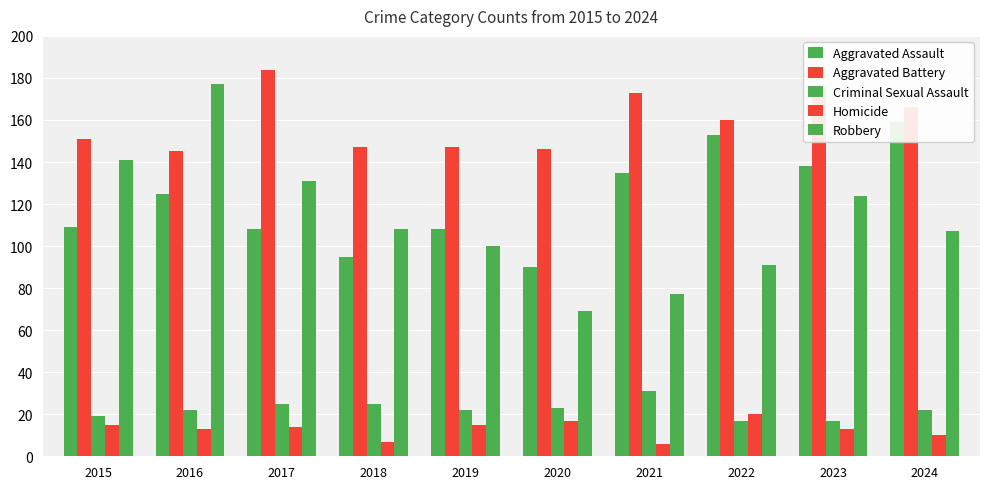

What is the average value of the Criminal Sexual Assault series?

22